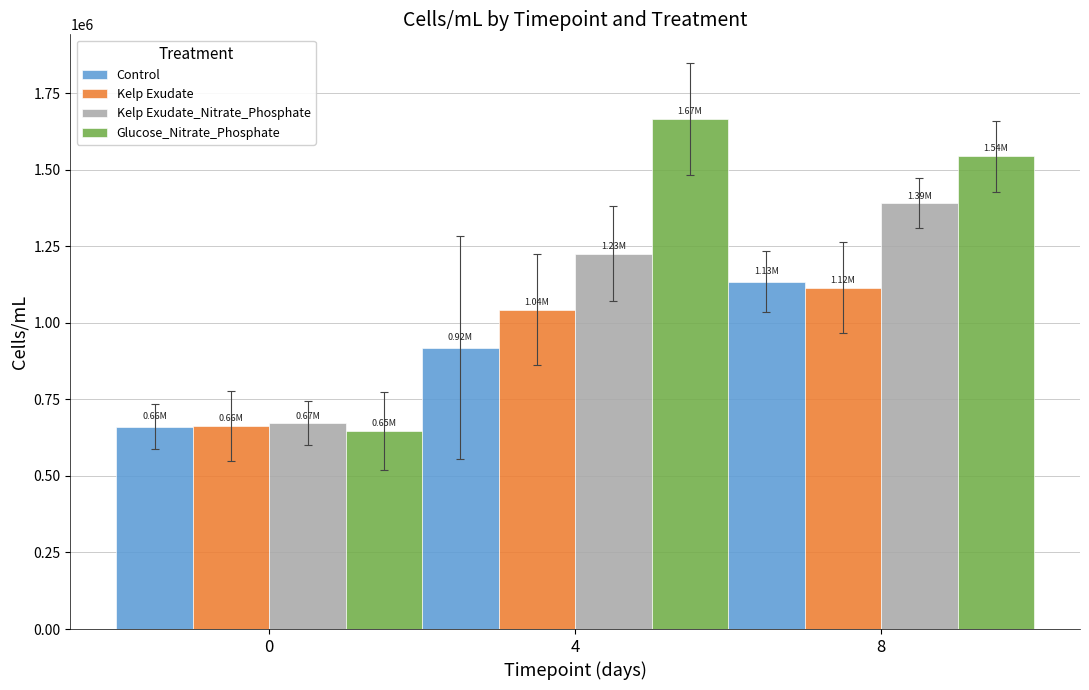

What value does the Glucose_Nitrate_Phosphate series have at 4?

1665926.8